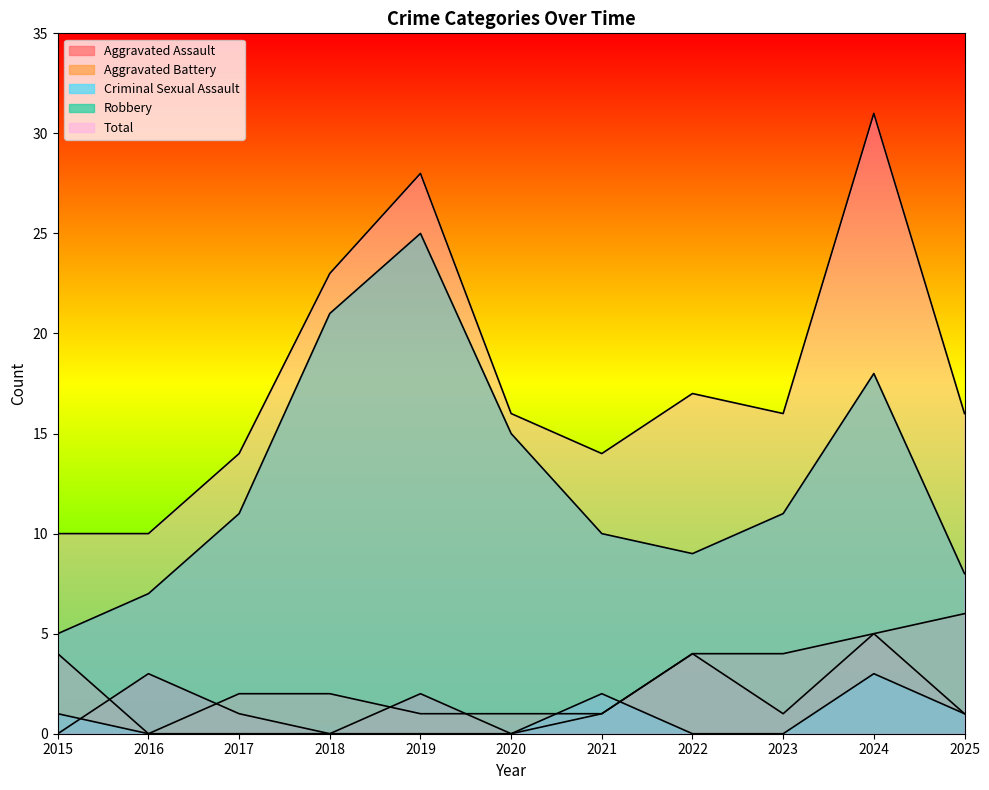

What is the difference between the Aggravated Assault values at 2019 and 2016?

1